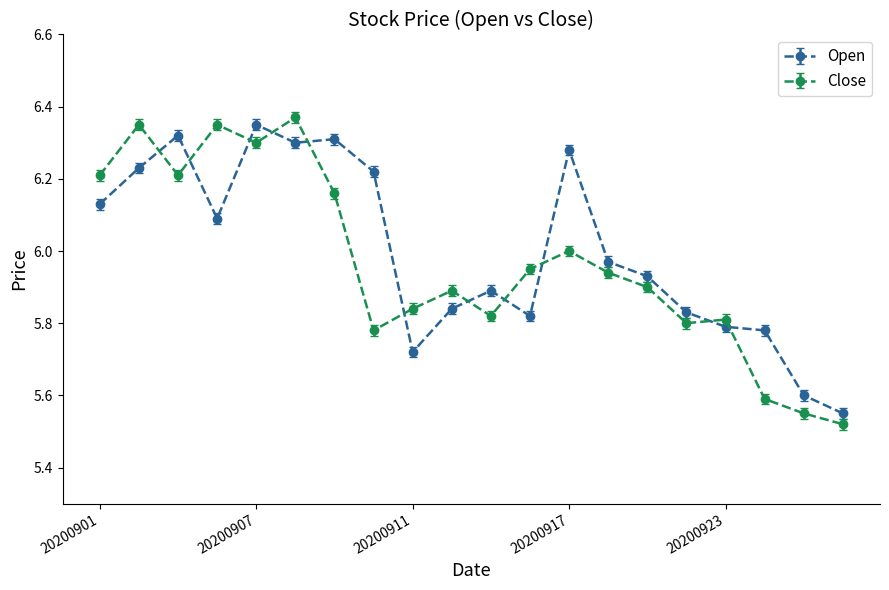

Which series ends up on top after the final intersection of Open and Close?

Open